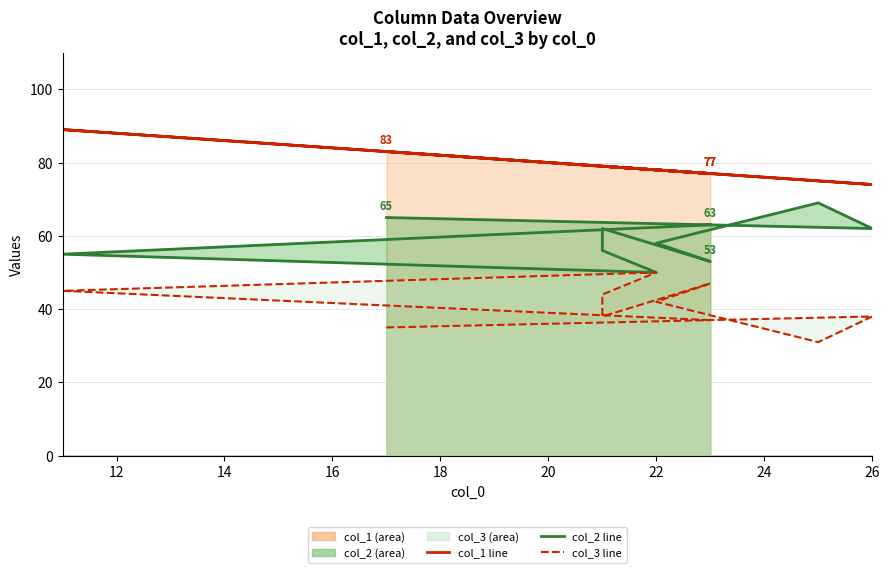

Rank the series by their maximum value, from lowest to highest.

col_3 line, col_2 line, col_1 line